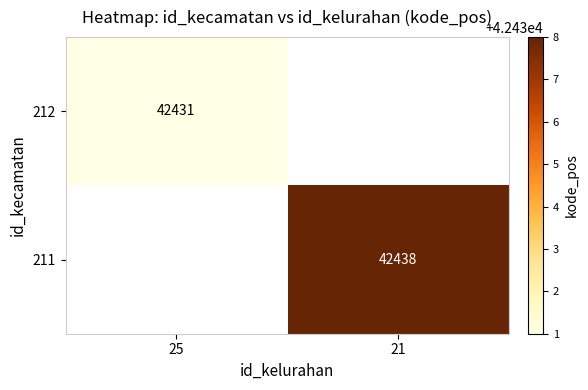

At how many categories does at least one series exceed 42434?

1